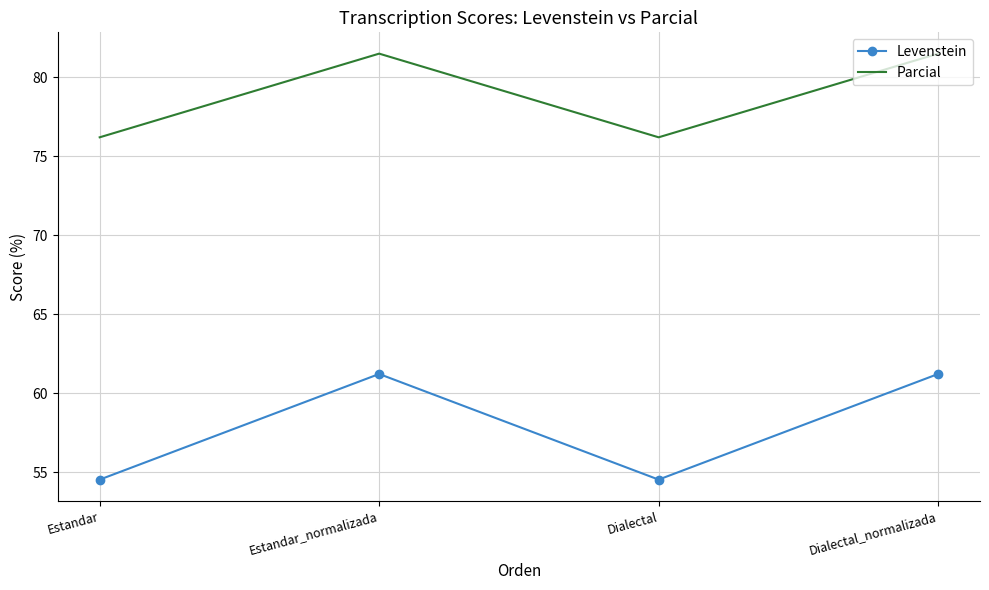

Rank the series by their average value, from highest to lowest.

Parcial, Levenstein